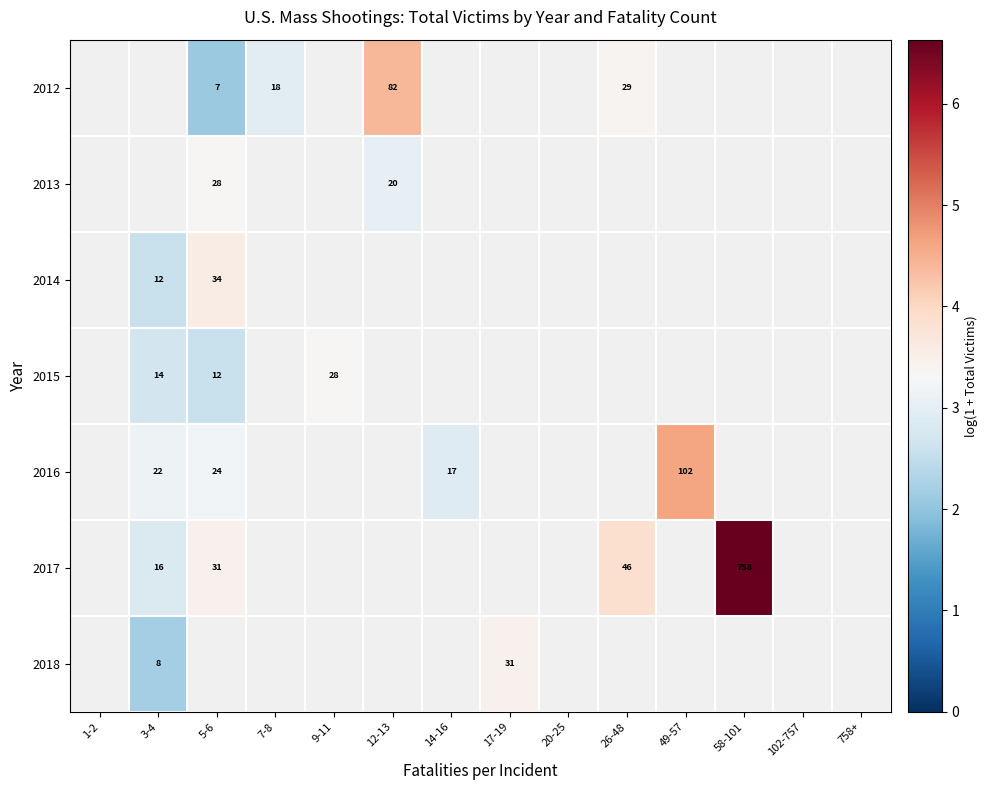

Count the number of data series in this chart.

7